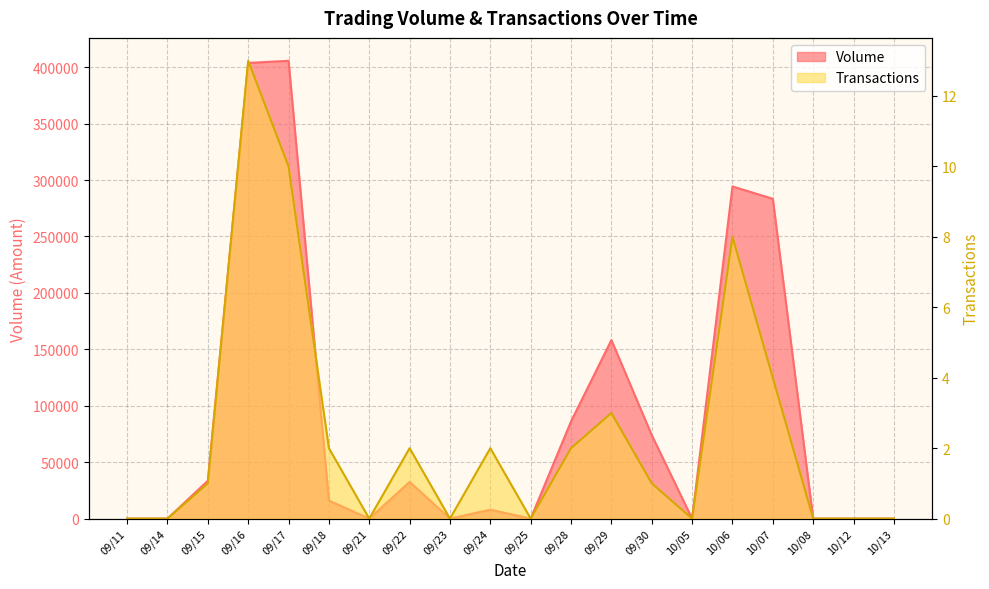

Reading left to right, what are all the values shown in this chart?

Volume: 0	0	33600	403770	405690	16000	0	32550	0	7910	0	86150	158220	73950	0	294330	283420	0	0	0
Transactions: 0	0	1	13	10	2	0	2	0	2	0	2	3	1	0	8	4	0	0	0